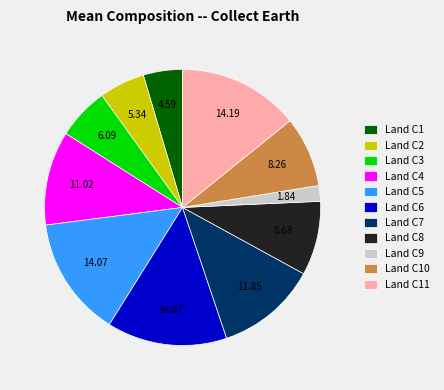

What is the ratio of the value at Land C1 to the value at Land C3?

0.8